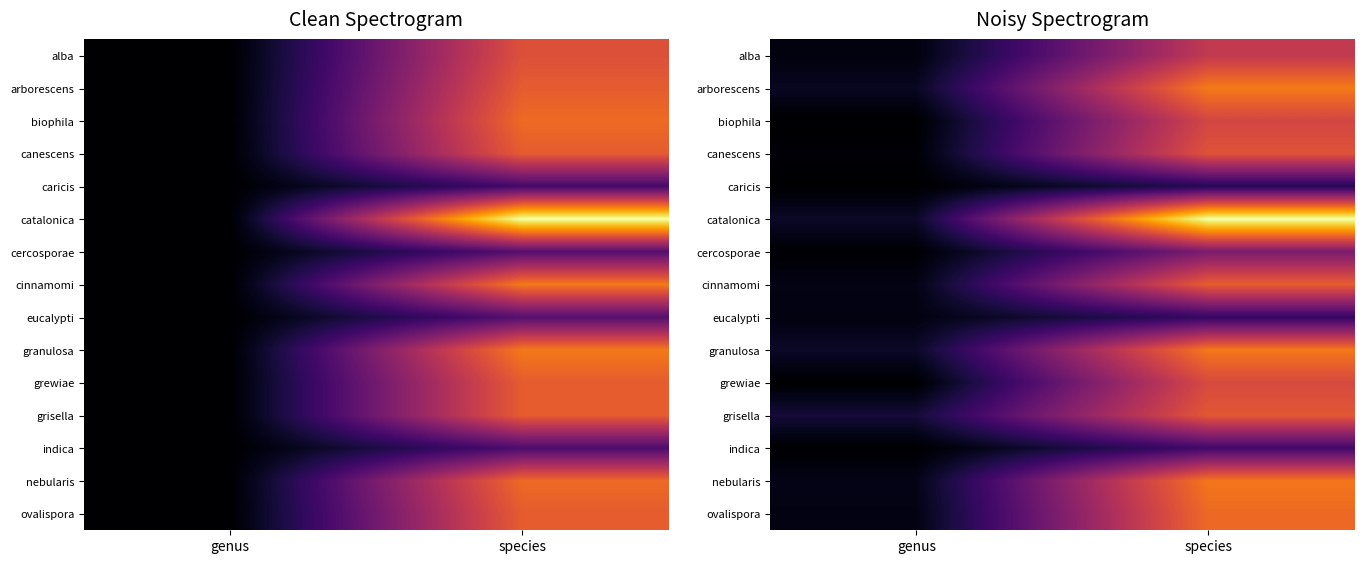

Rank the series by their maximum value, from lowest to highest.

caricis, eucalypti, indica, cercosporae, alba, biophila, grewiae, canescens, grisella, cinnamomi, ovalispora, nebularis, granulosa, arborescens, catalonica